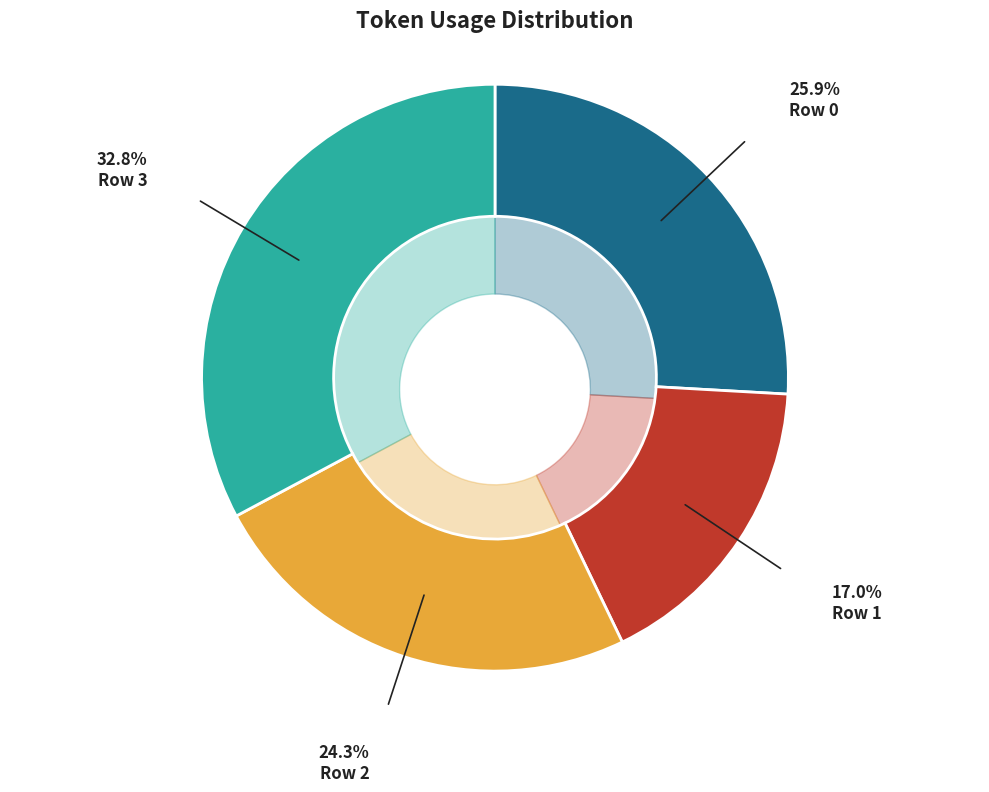

Rank the categories by value from lowest to highest.

Row 1, Row 2, Row 0, Row 3